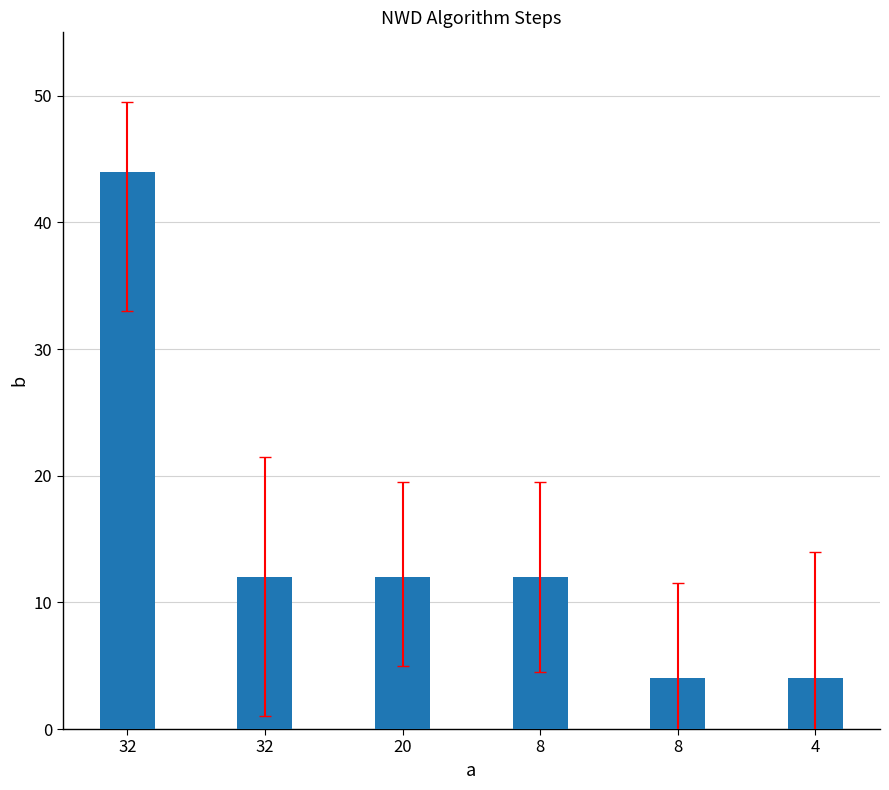

Rank the categories by value from lowest to highest.

8, 4, 32, 20, 8, 32